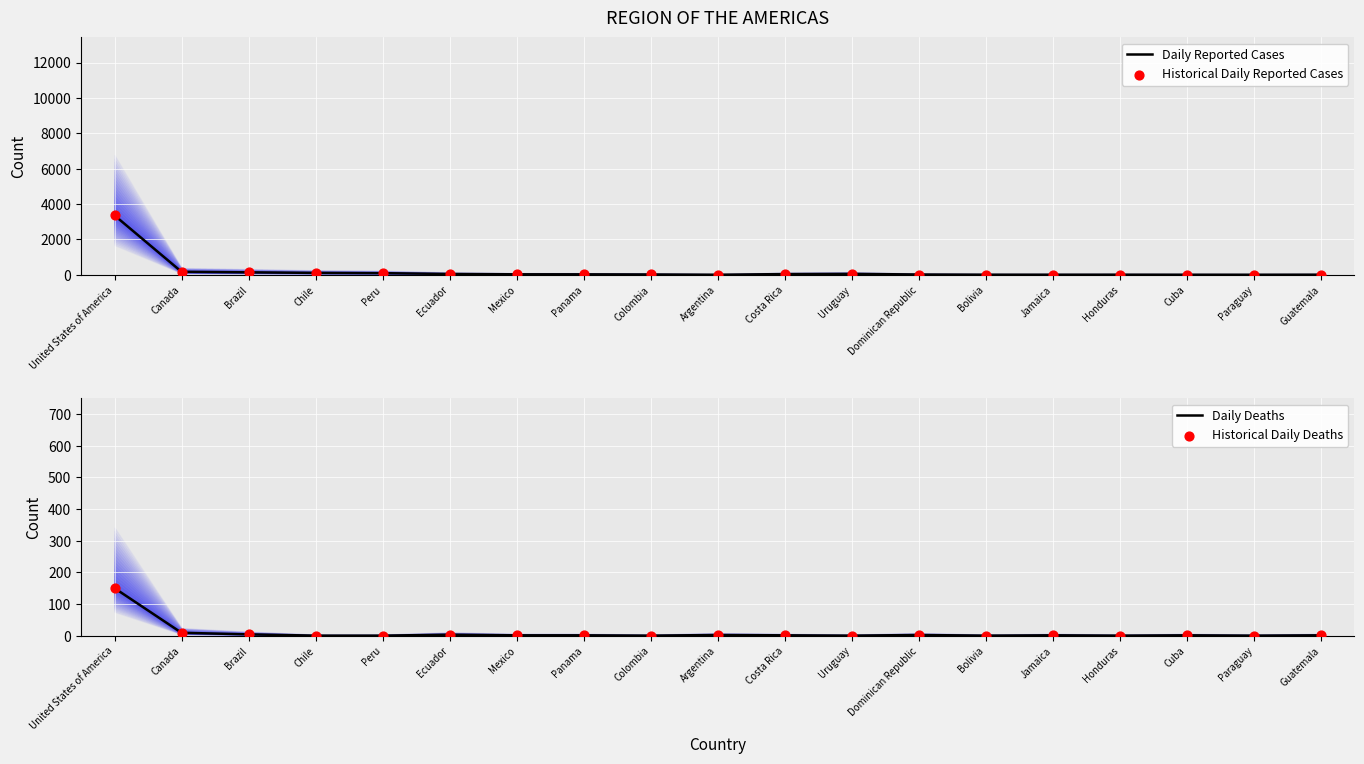

Which series contains the highest Y value?

Daily Reported Cases